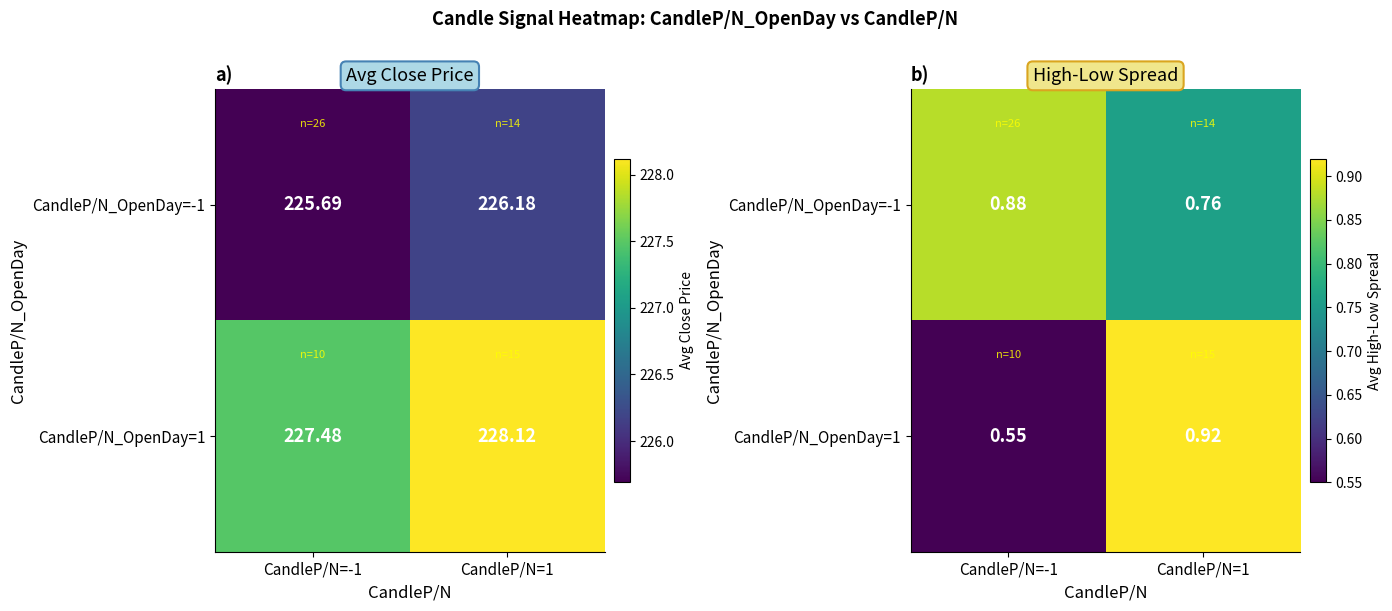

At how many categories does at least one series exceed 0?

2